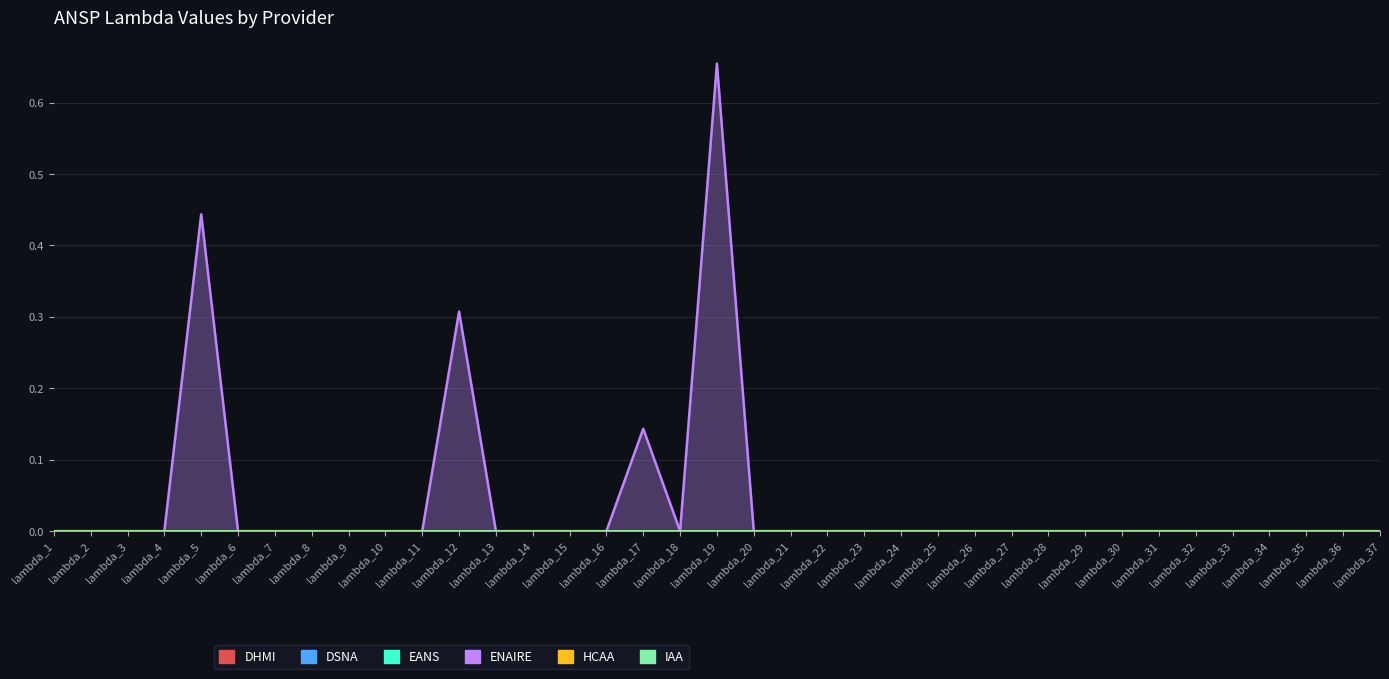

List the labels in order of ENAIRE value, smallest first.

lambda_1, lambda_2, lambda_3, lambda_4, lambda_6, lambda_7, lambda_8, lambda_9, lambda_10, lambda_11, lambda_13, lambda_14, lambda_15, lambda_16, lambda_18, lambda_20, lambda_21, lambda_22, lambda_23, lambda_24, lambda_25, lambda_26, lambda_27, lambda_28, lambda_29, lambda_30, lambda_31, lambda_32, lambda_33, lambda_34, lambda_35, lambda_36, lambda_37, lambda_17, lambda_12, lambda_5, lambda_19